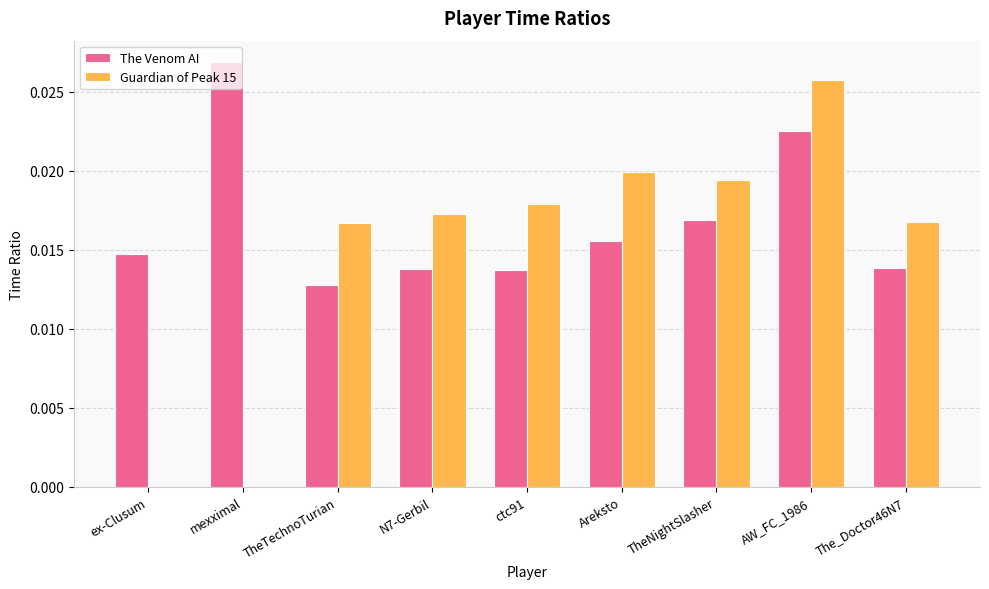

At which category is the sum across all series the highest?

AW_FC_1986